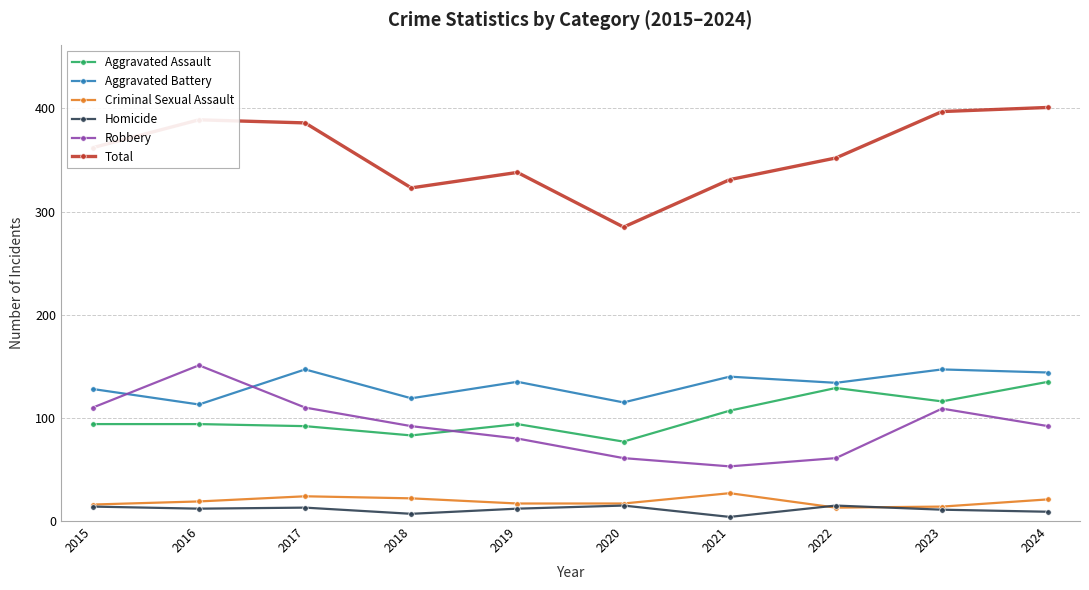

True or false: Aggravated Assault and Aggravated Battery cross at least once.

False